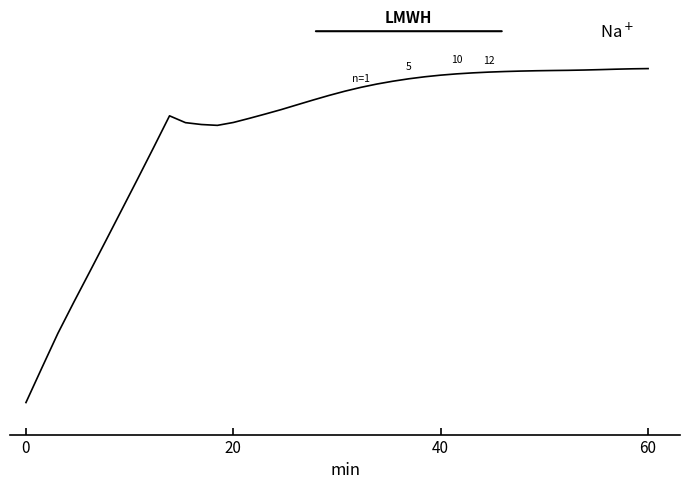

Is this an area chart (filled region under the line)?

No